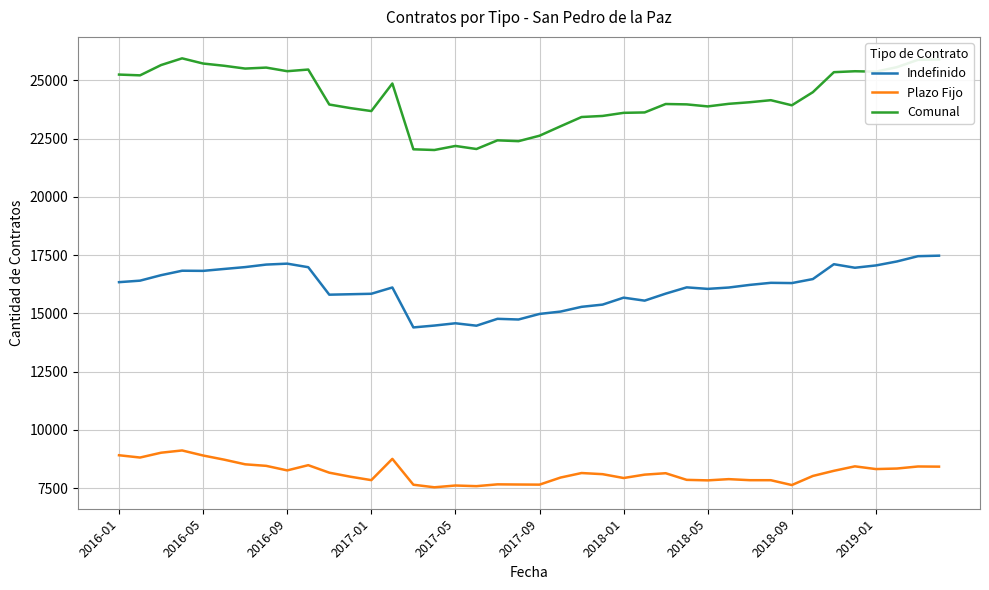

Count the number of data series in this chart.

3